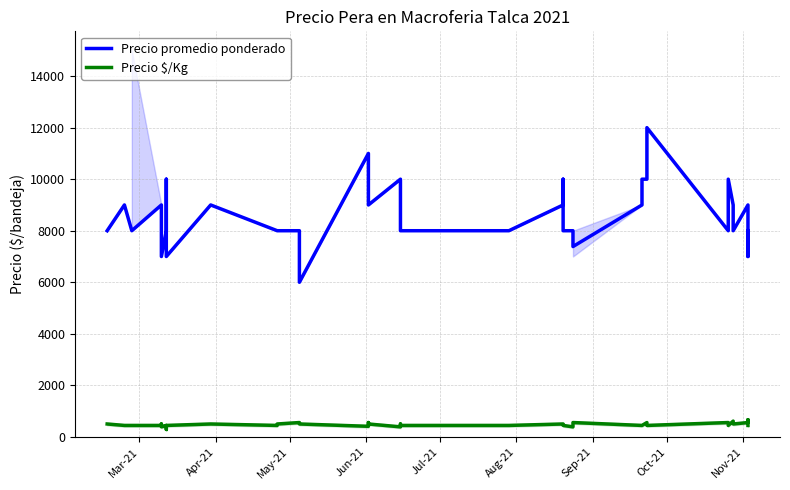

How many values in the Precio $/Kg series exceed 444?

17